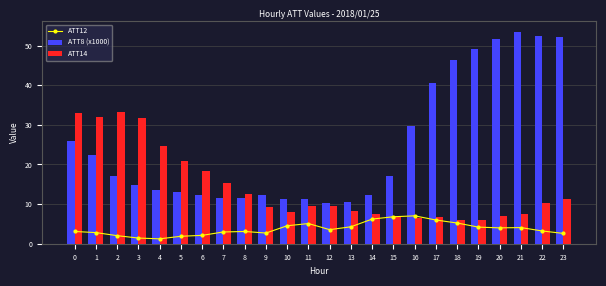

At 1, list the series in order from largest to smallest.

ATT14, ATT8 (x1000), ATT12